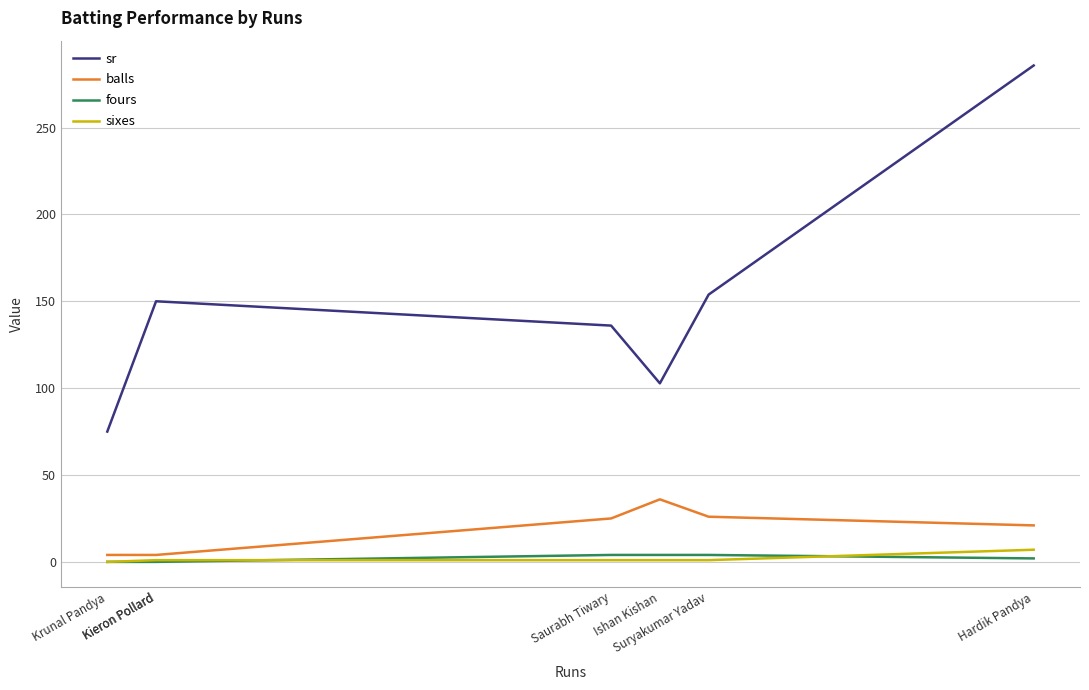

What is the spread (max minus min) of values at Saurabh Tiwary?

135.0